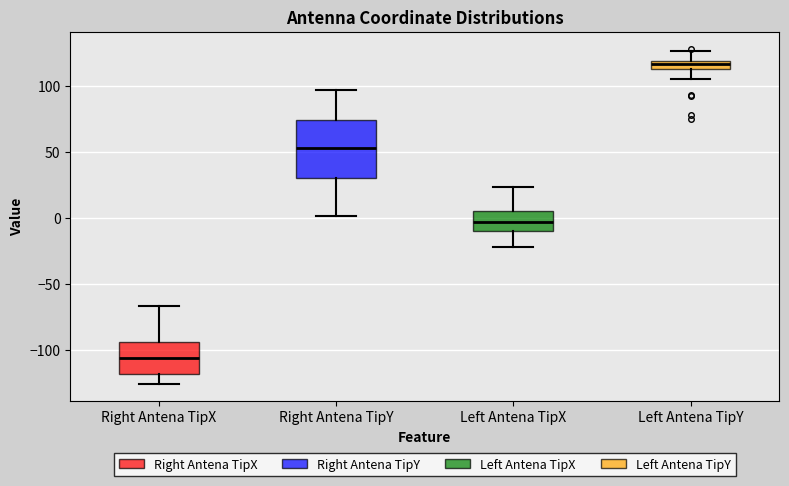

Where is the upper edge of the box for Right Antena TipX on the y-axis? The values are not printed on the chart, so give them approximately, as read against the axis.

-95